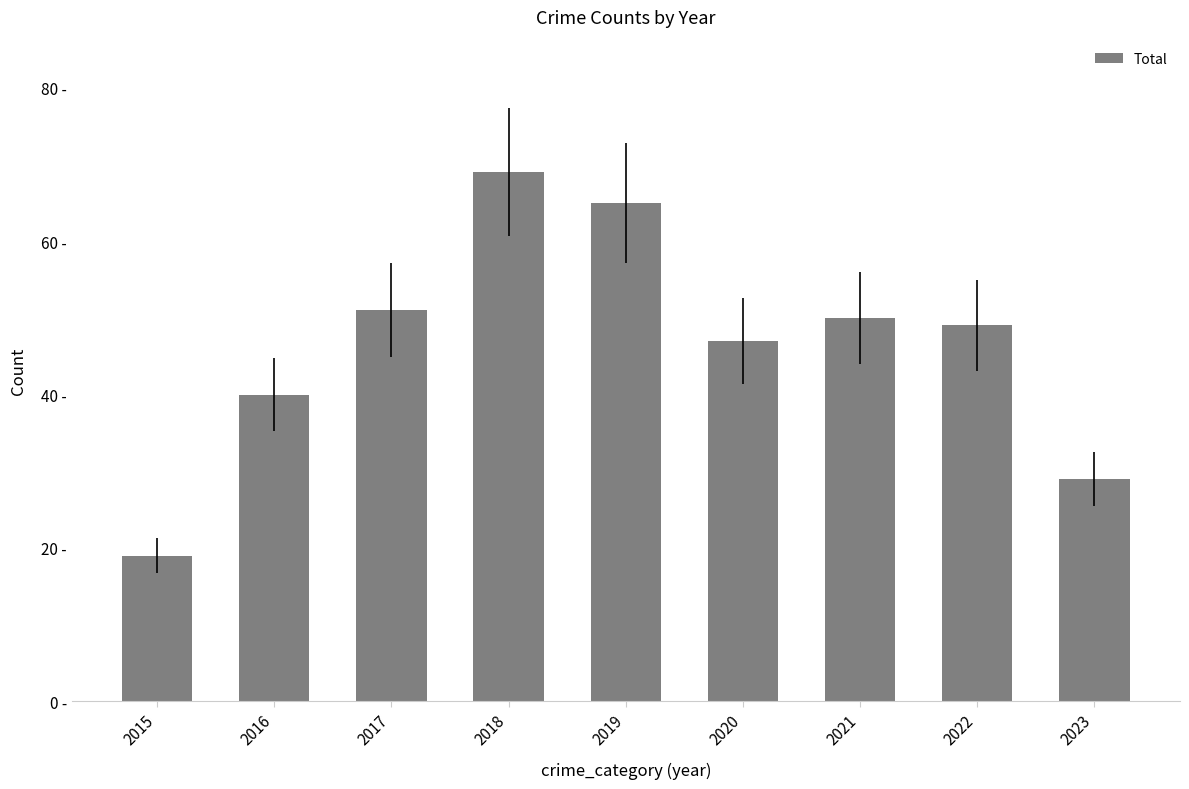

The chart shows a value of 47 at 2020. True or false?

True